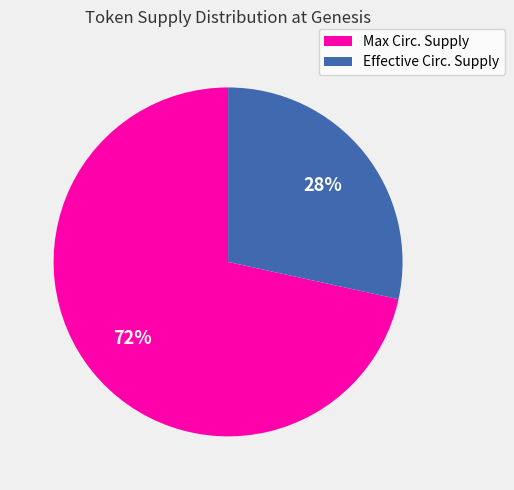

Which slice is the smallest?

Effective Circ. Supply